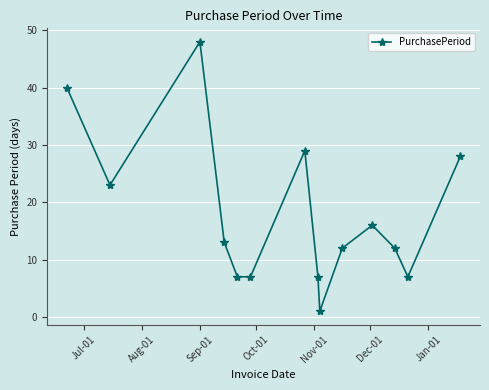

How many interior local peaks (higher than both neighbors) does the data have?

3